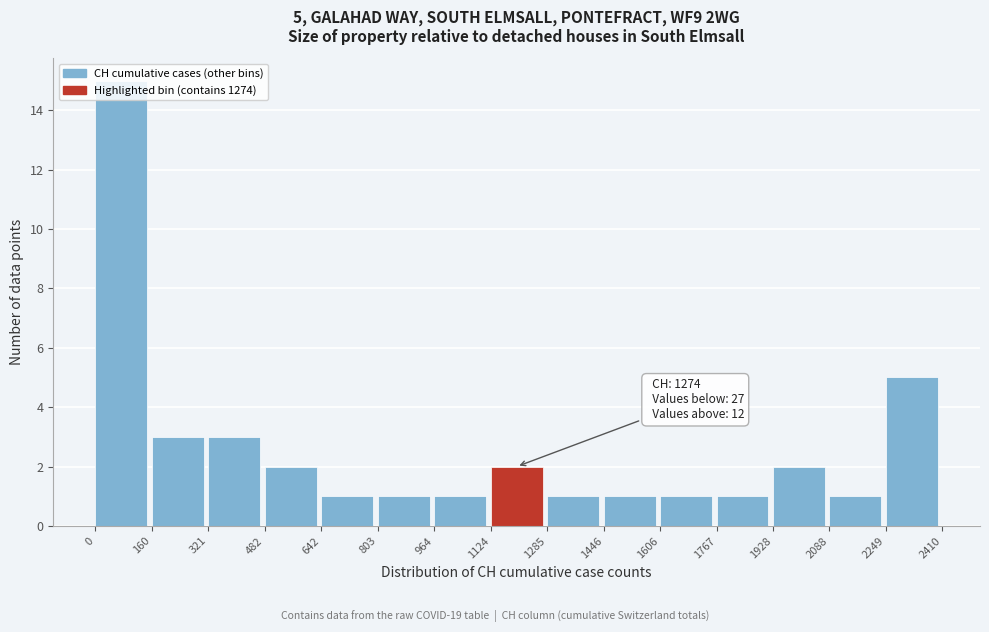

Which range on the x-axis has the tallest bar?

0 to 160